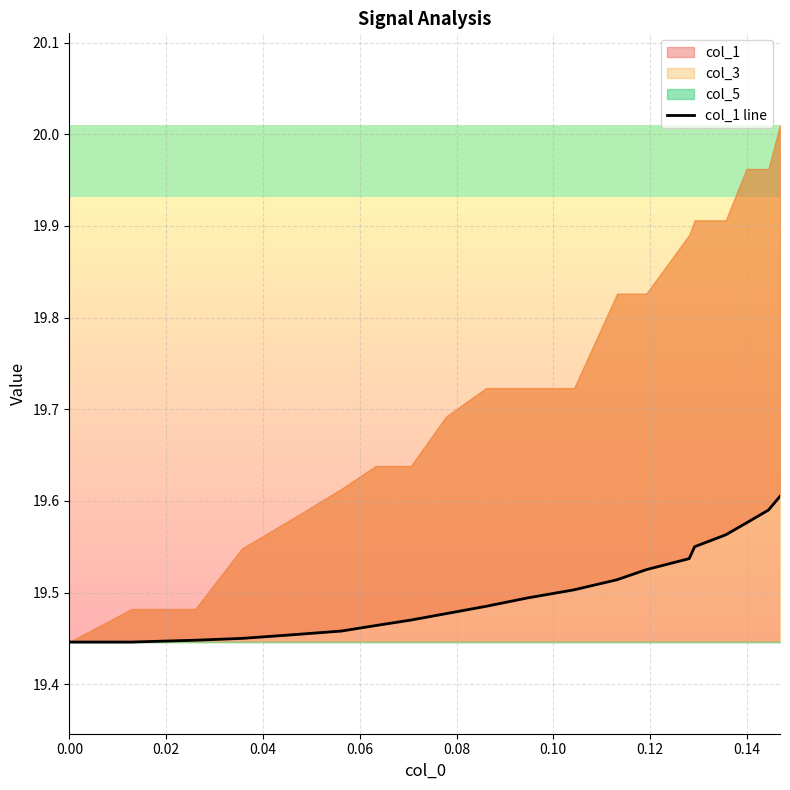

Does the chart display data point markers on the line(s)?

No